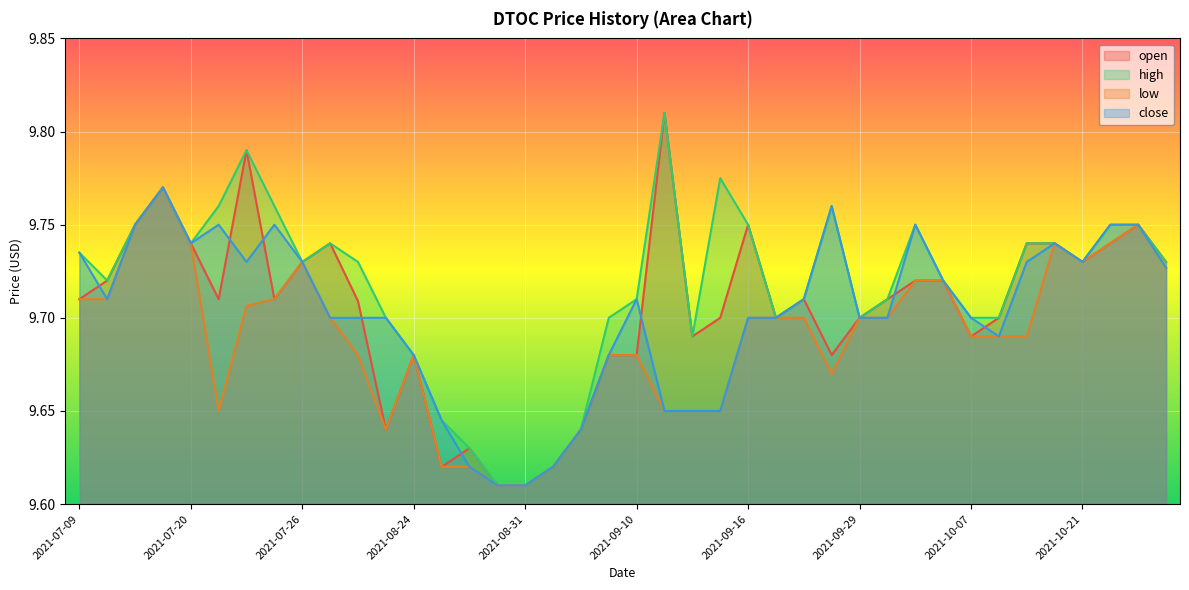

What is the value of the close point at the 38th from the left?

9.8